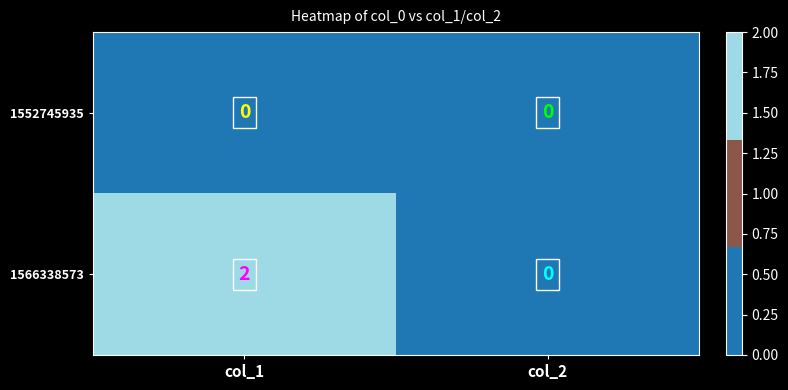

At which category is the sum across all series the highest?

col_1